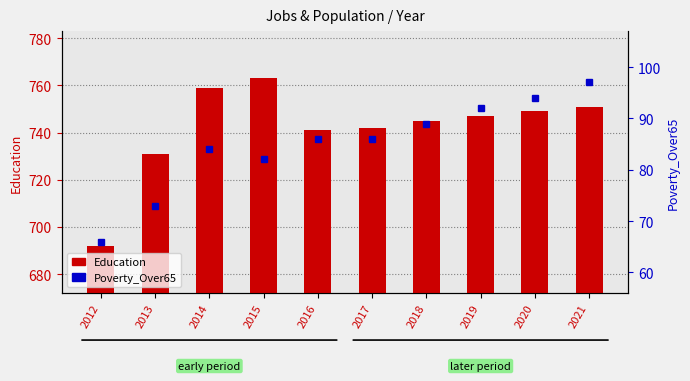

Which series has the largest range (max minus min)?

Education